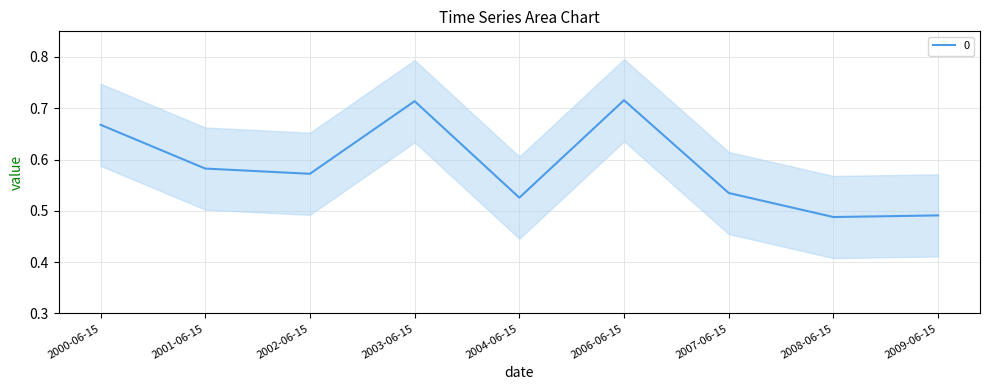

What is the label of the 6th point from the right?

2003-06-15